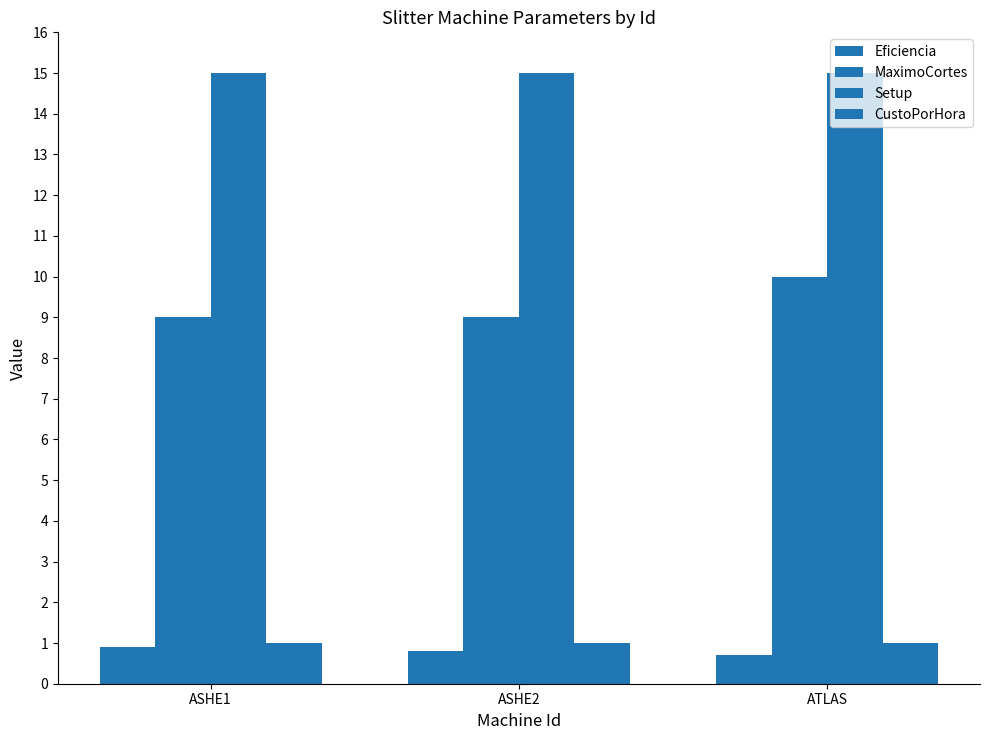

At ATLAS, list the series in order from smallest to largest.

Eficiencia, CustoPorHora, MaximoCortes, Setup